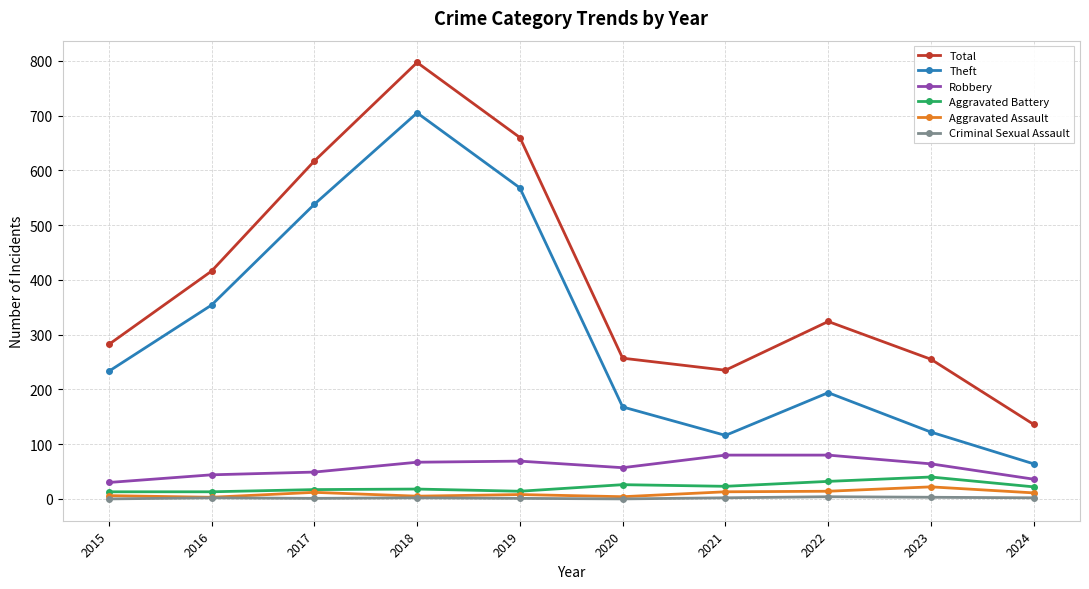

True or false: Aggravated Battery and Robbery intersect in this chart.

False